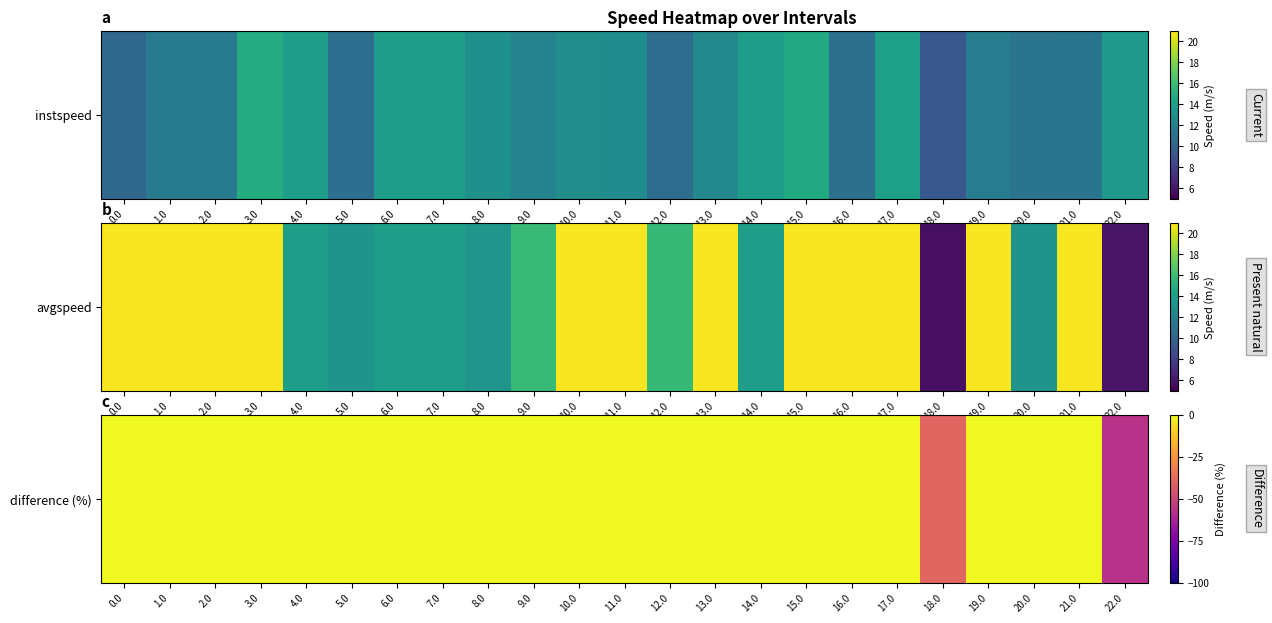

The value at 14.0 is 0.0. True or false?

True